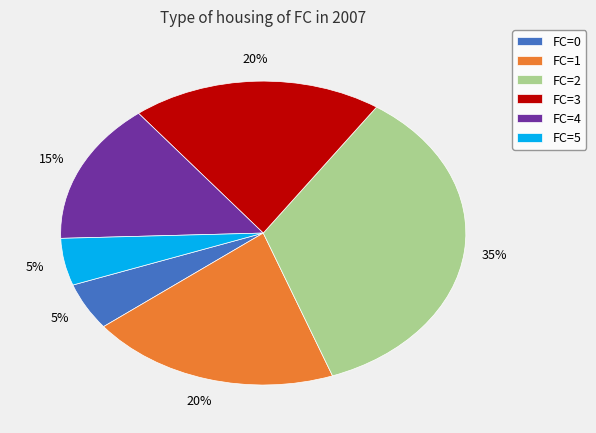

To the nearest percent, what portion does FC=2 represent?

35%